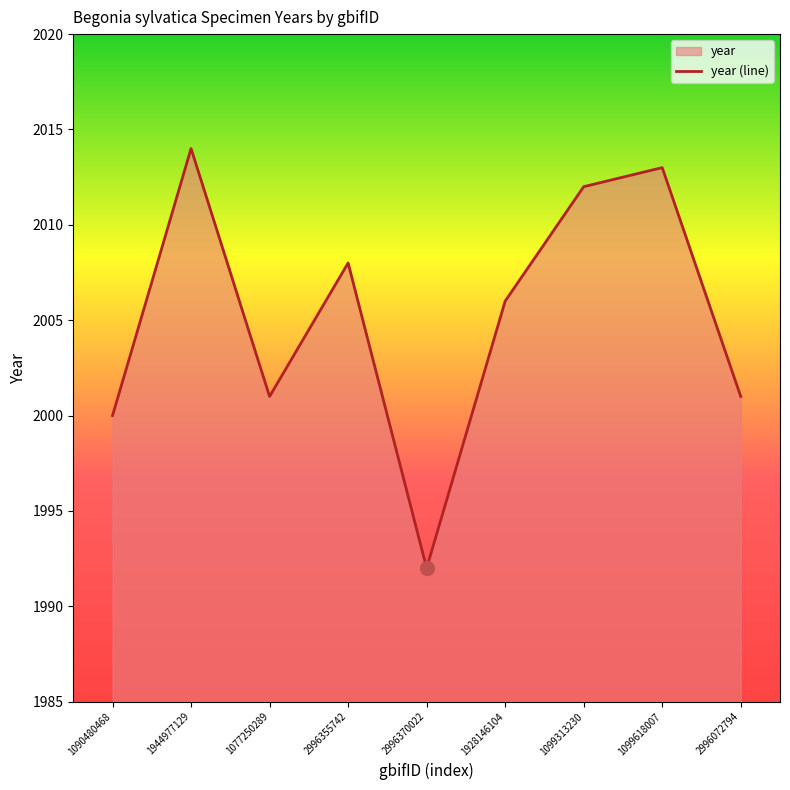

Approximately how many times larger is the value at 2996370022 compared to 1944977129?

1.0